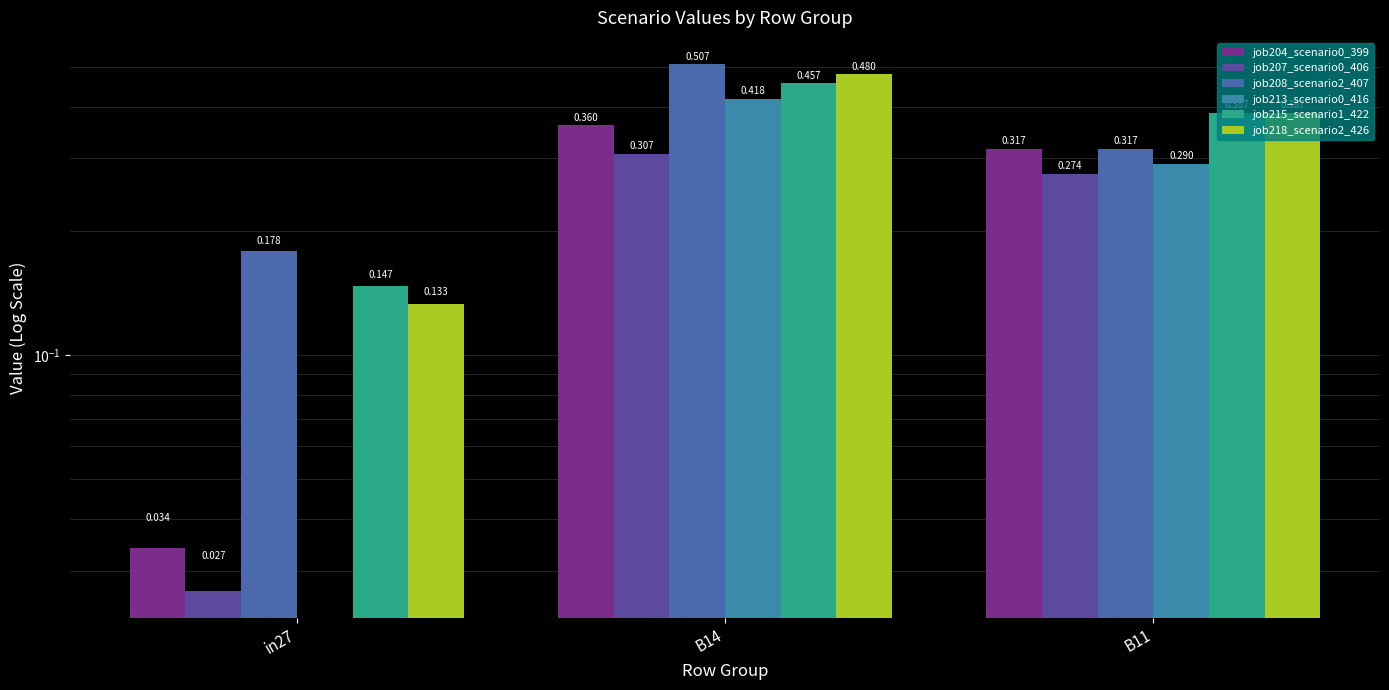

Reading left to right, what are all the values shown in this chart?

job204_scenario0_399: in27=0.0	B14=0.4	B11=0.3
job207_scenario0_406: in27=0.0	B14=0.3	B11=0.3
job208_scenario2_407: in27=0.2	B14=0.5	B11=0.3
job213_scenario0_416: in27=0.0	B14=0.4	B11=0.3
job215_scenario1_422: in27=0.1	B14=0.5	B11=0.4
job218_scenario2_426: in27=0.1	B14=0.5	B11=0.4